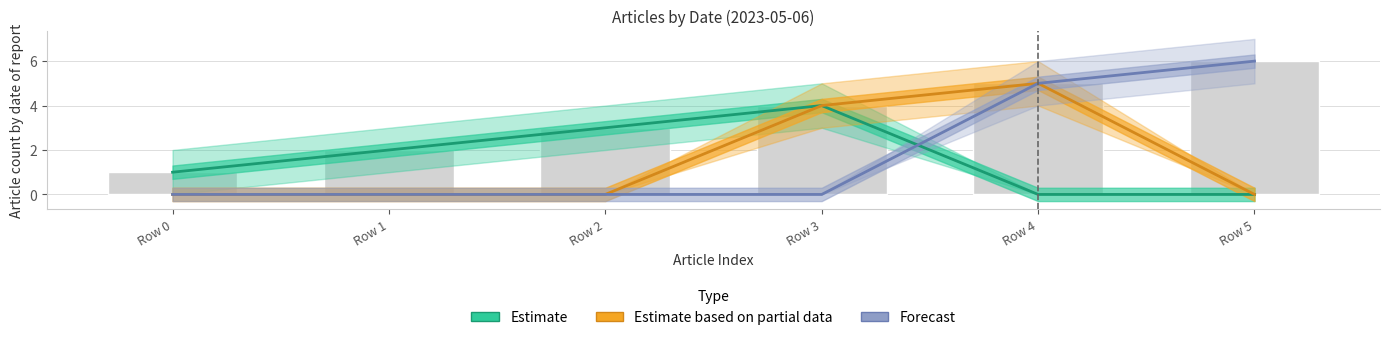

What is the difference between the highest and lowest values at Row 0?

1